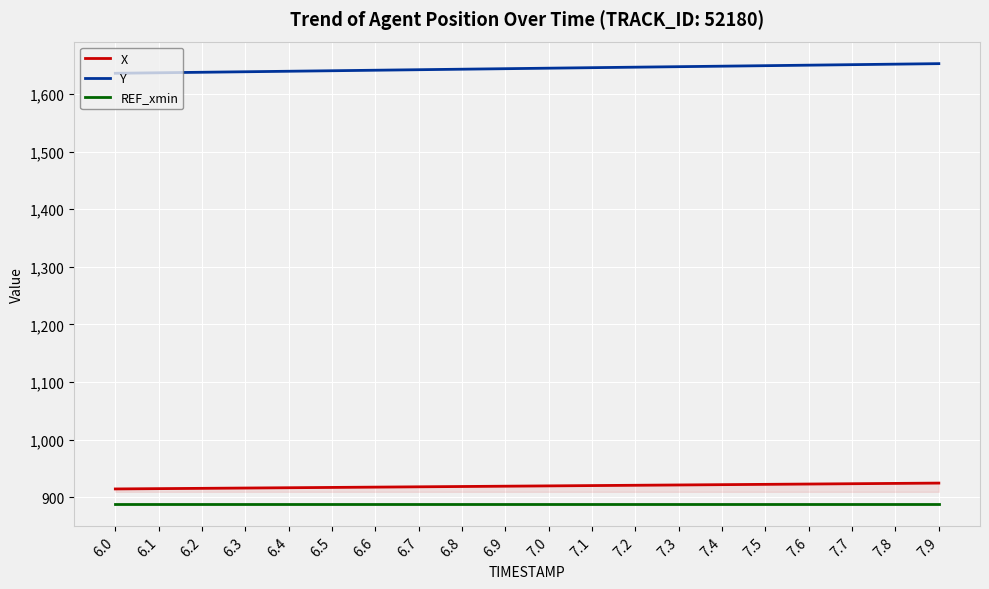

What is the lowest value of the X series?

914.6